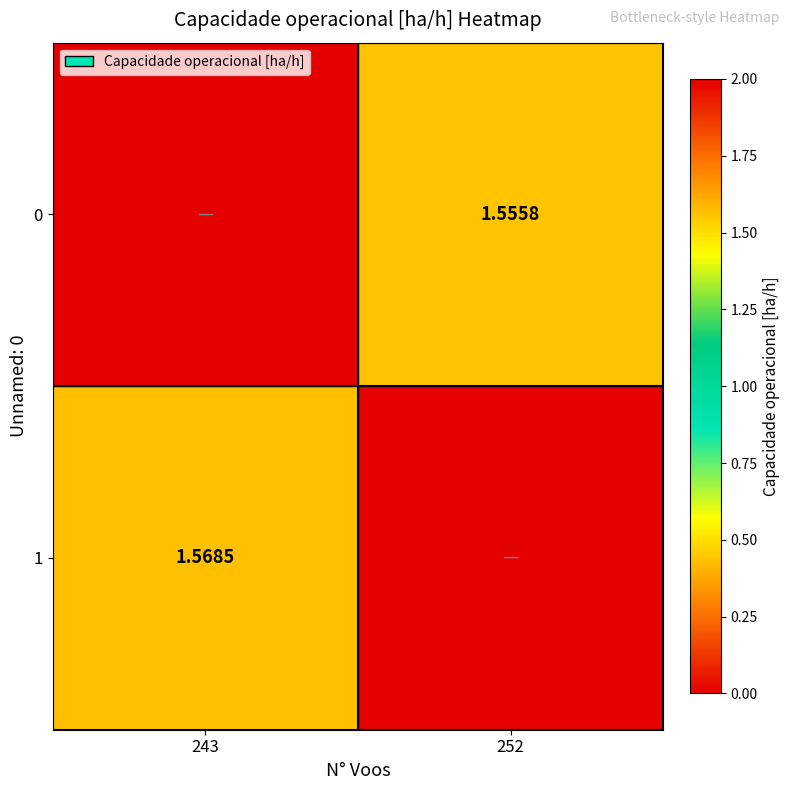

At which category is the sum across all series the highest?

243